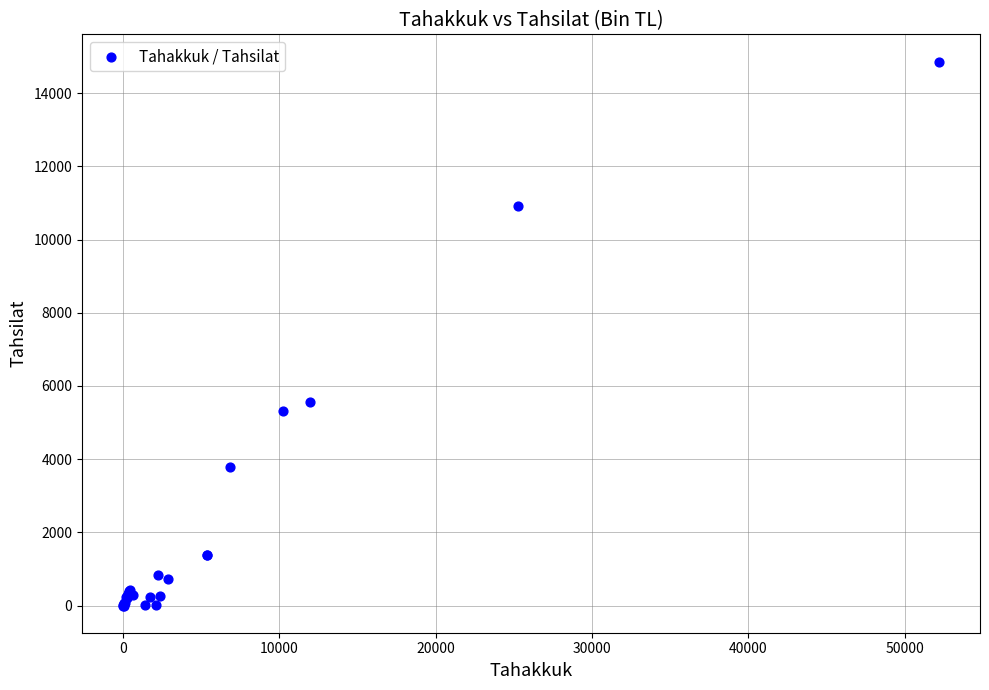

What Y value in the scatter plot is closest to 7434?

5550